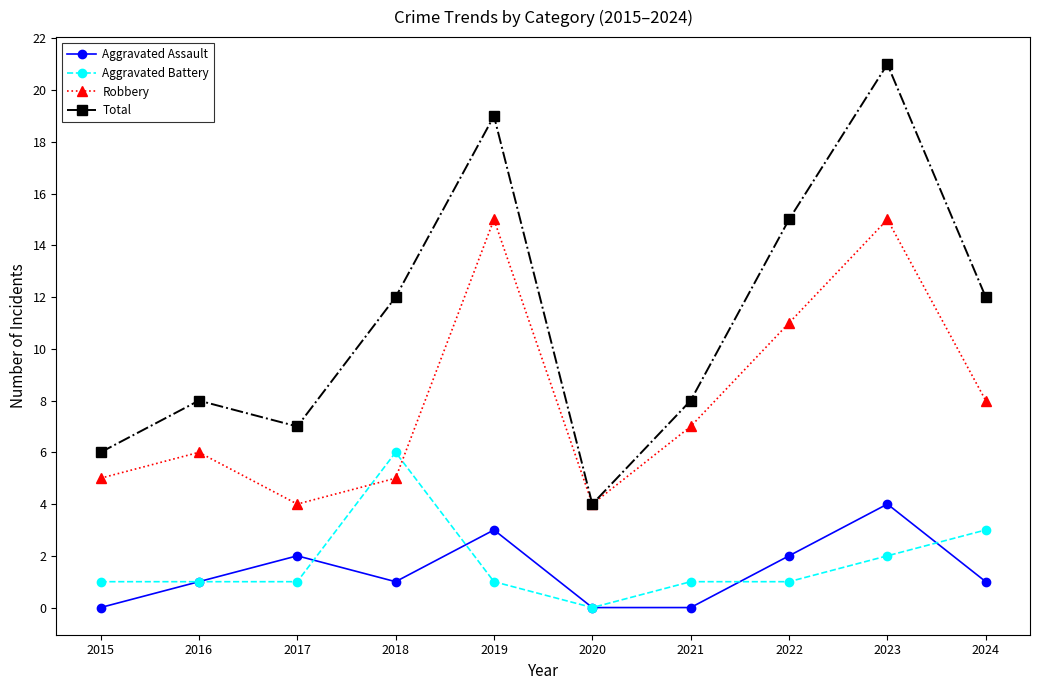

At 2024, list the series in order from largest to smallest.

Total, Robbery, Aggravated Battery, Aggravated Assault